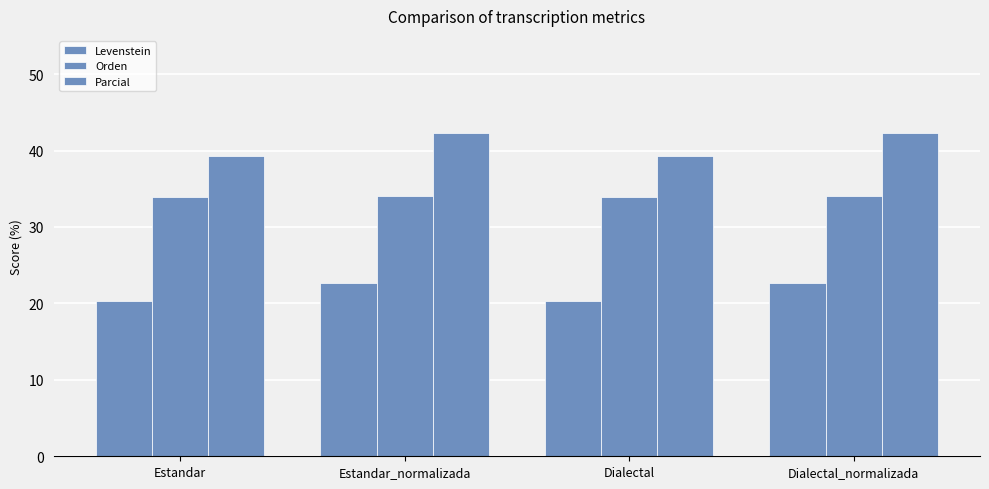

What is the label of the 4th bar from the left?

Dialectal_normalizada